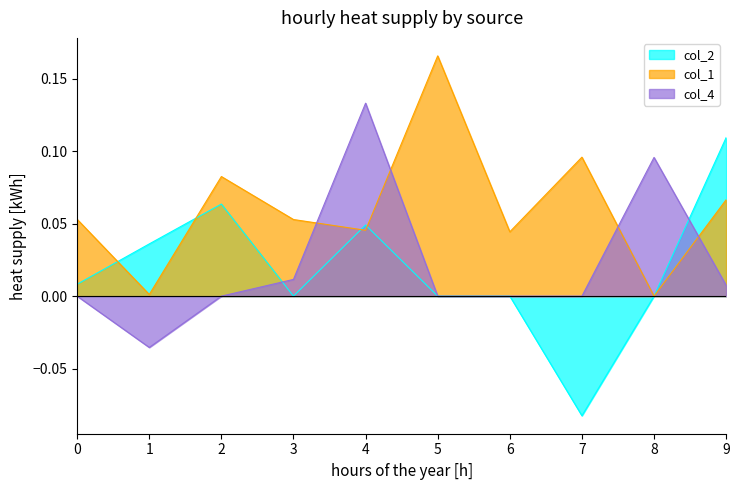

Does the chart have visible grid lines?

No